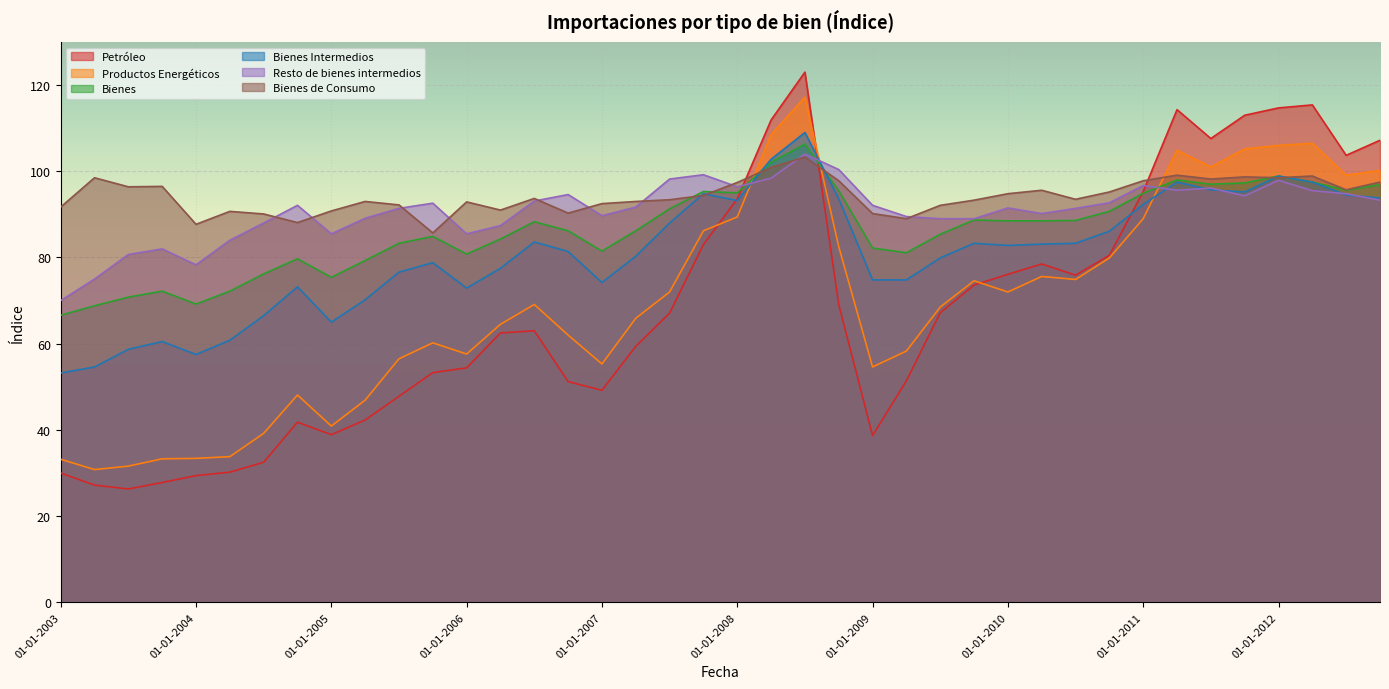

Which category has the lowest value in the Bienes series?

01-01-2003